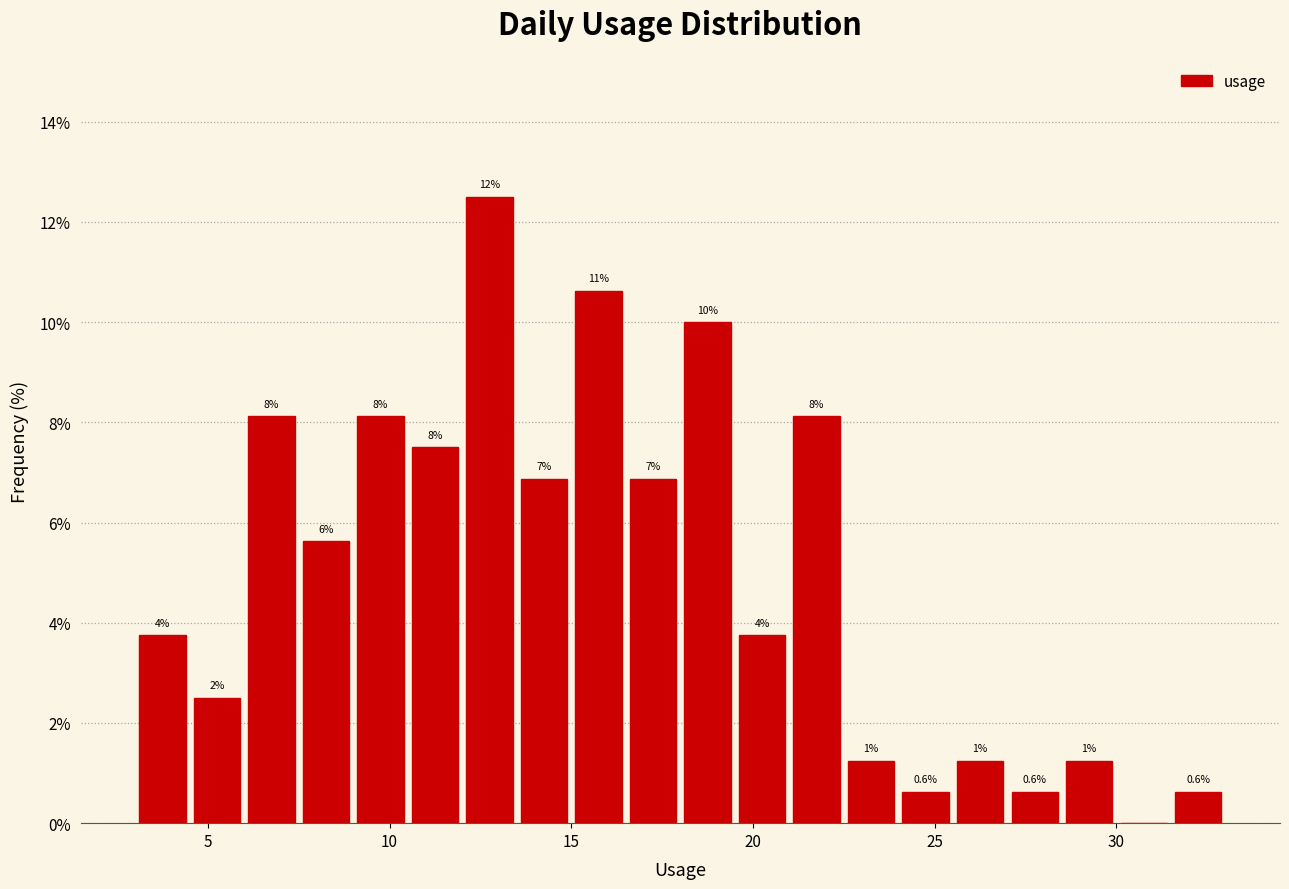

Read against the x-axis, roughly where is the centre of the tallest bar?

13.0